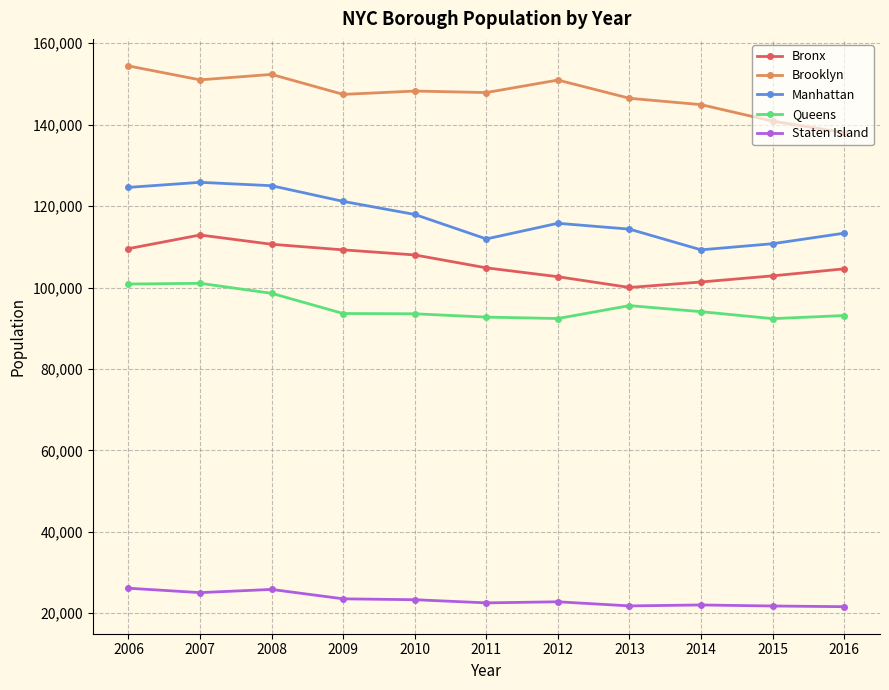

Read the Brooklyn value at 2016.

138048